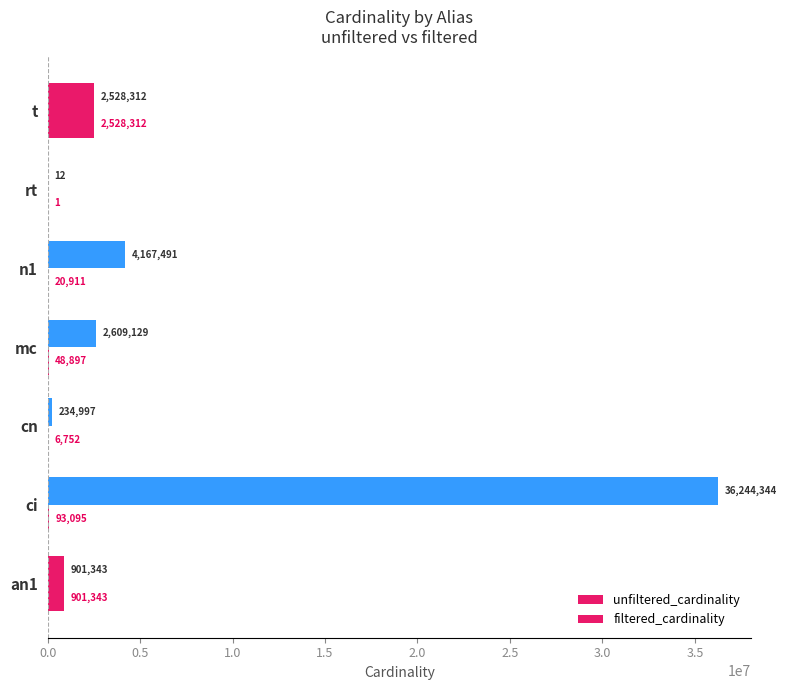

What is the value of the unfiltered_cardinality bar at the 5th from the left?

4167491